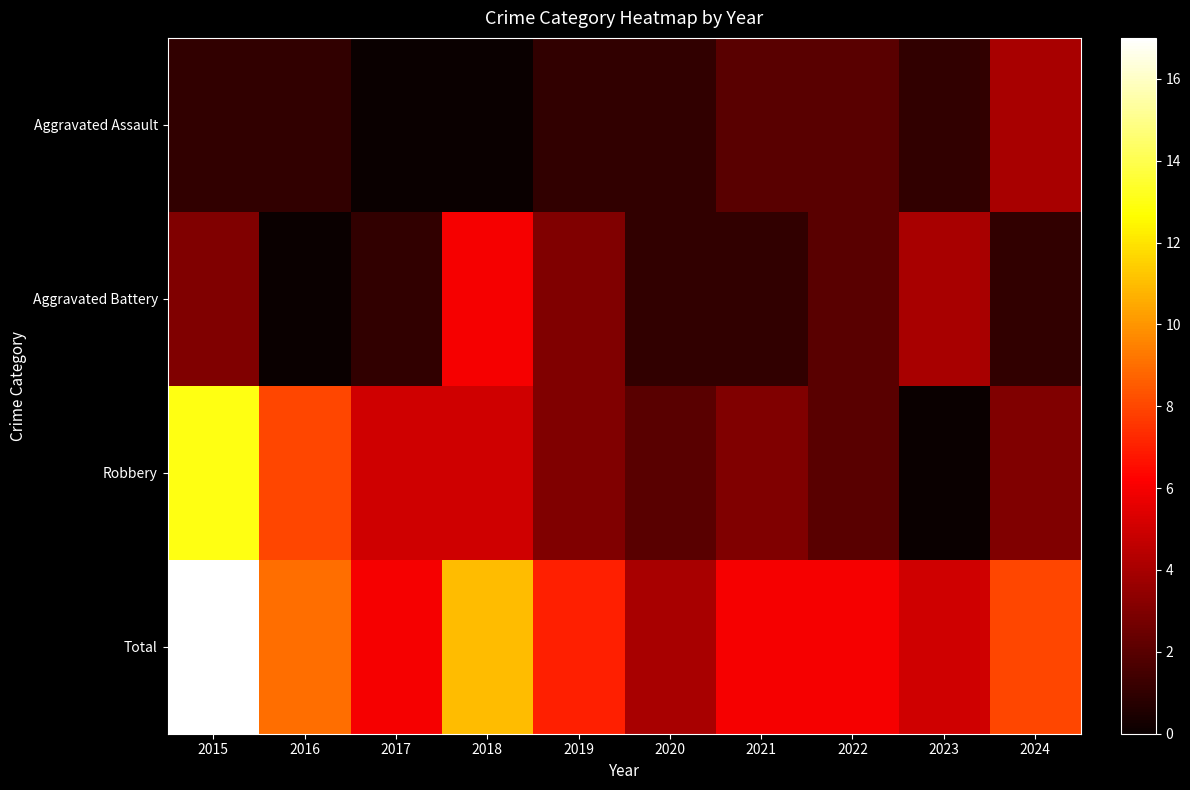

Which series changed the most between 2020 and 2023?

Aggravated Battery